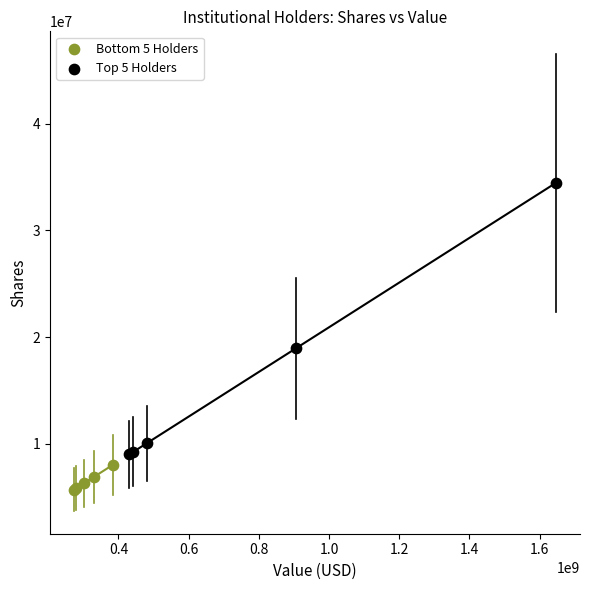

Which series reaches the minimum Y coordinate?

Bottom 5 Holders